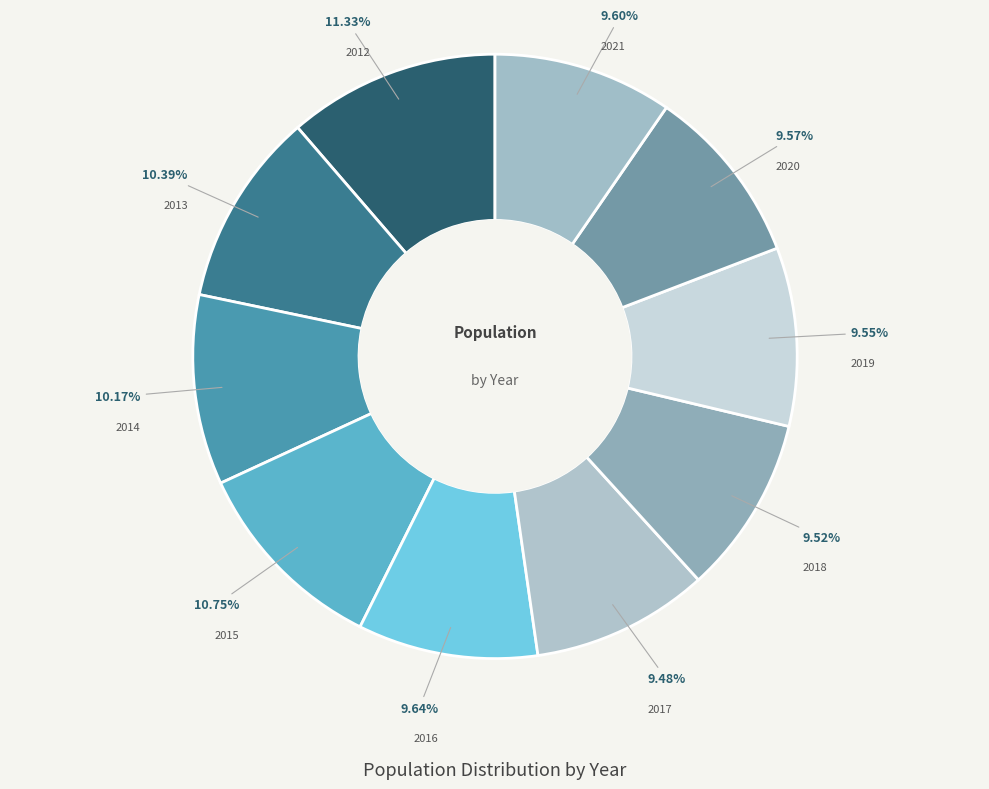

To the nearest percent, what is the combined percentage of 2017 and 2019?

19%